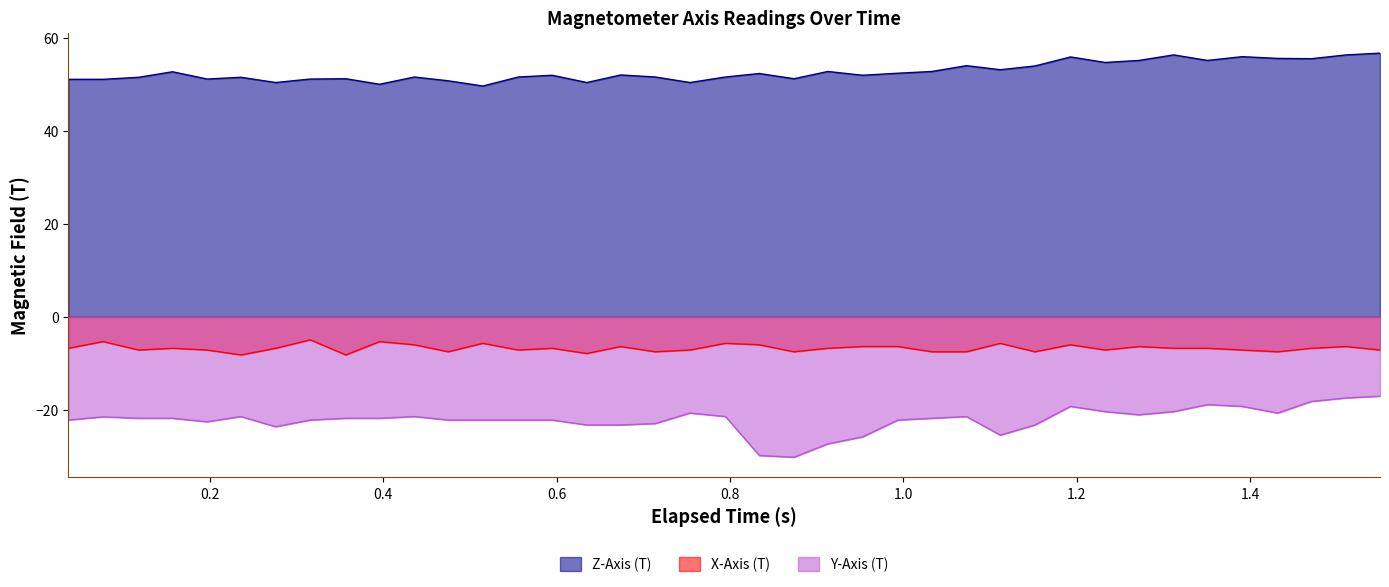

Does the chart display data point markers on the line(s)?

No